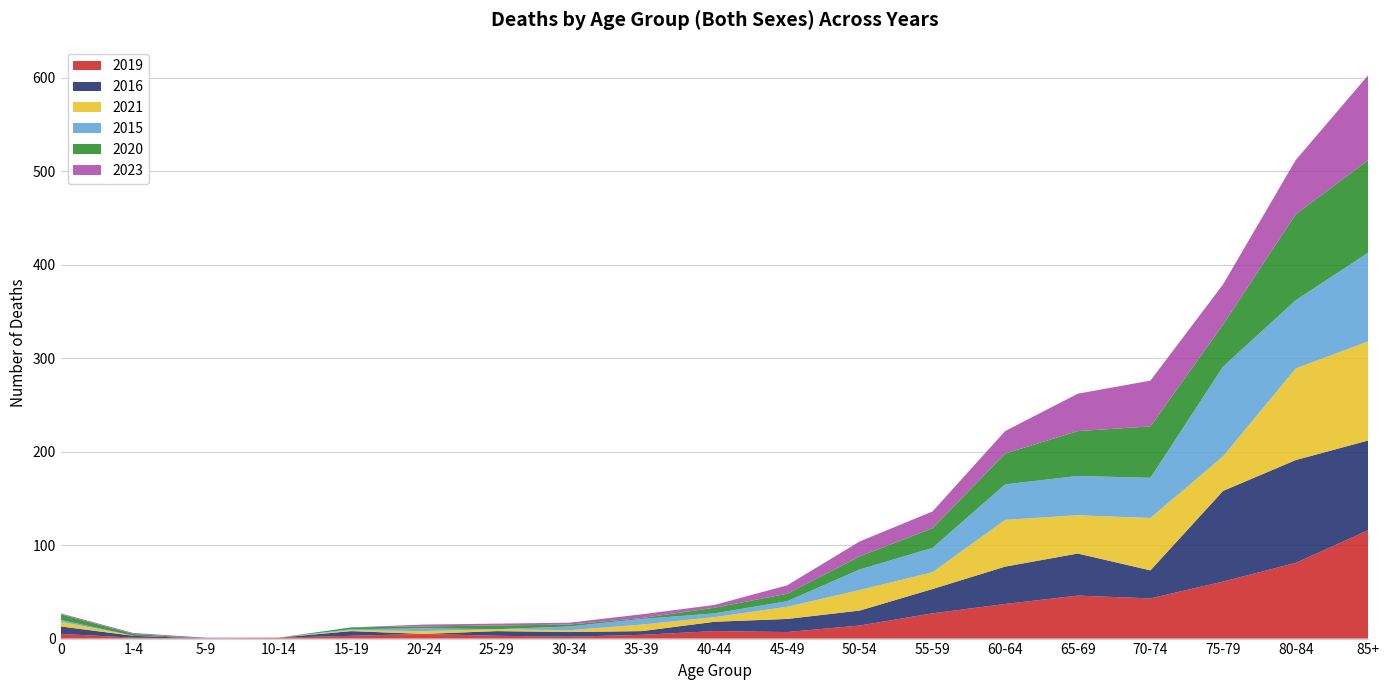

Reading right to left, what are all the values shown in this chart?

2019: 116	81	61	43	46	37	27	14	7	8	4	2	3	5	3	1	0	1	5
2016: 96	110	97	30	45	40	26	16	14	10	4	5	5	0	5	0	0	2	8
2021: 106	98	37	56	41	50	18	22	13	5	7	2	2	3	1	0	0	0	5
2015: 95	73	96	43	42	38	26	22	6	4	6	4	0	3	1	0	0	0	2
2020: 99	92	45	55	48	33	21	14	8	6	1	2	4	2	2	0	0	2	6
2023: 91	58	43	49	40	24	18	16	9	3	4	2	2	2	0	0	1	1	1